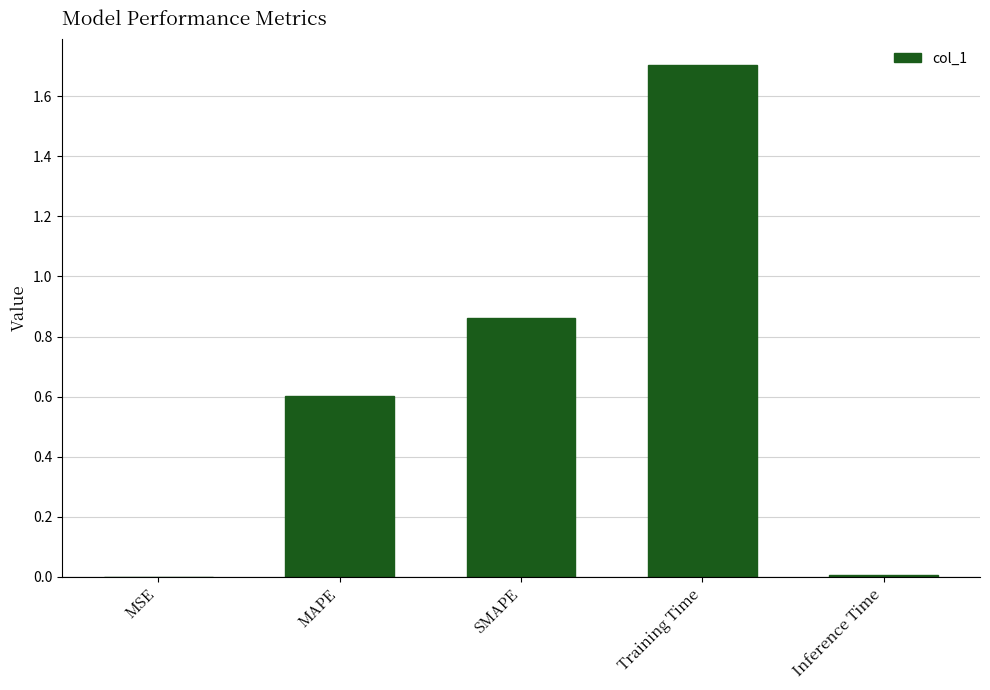

What is the average value?

0.6